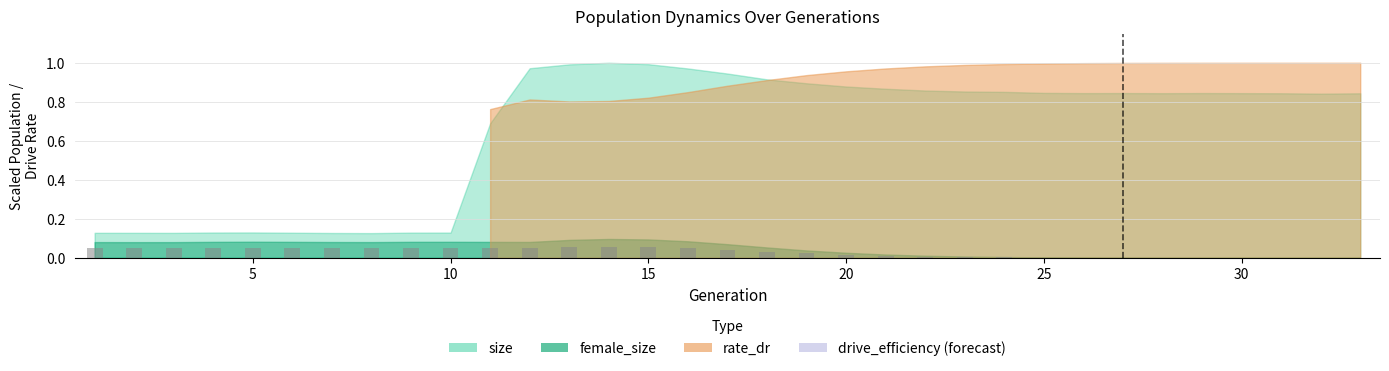

What is the sum of all values?

0.9